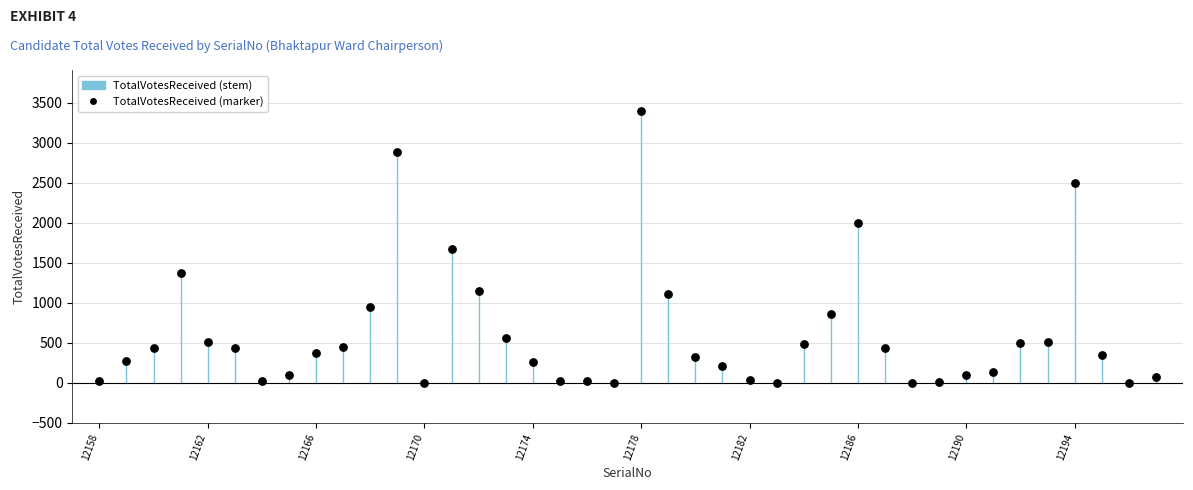

What is the range of Y values (max minus min)?

3398